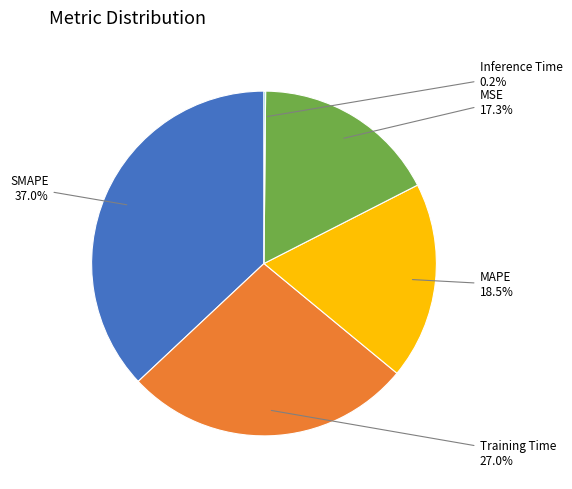

Does Training Time account for over 50% of the chart?

No